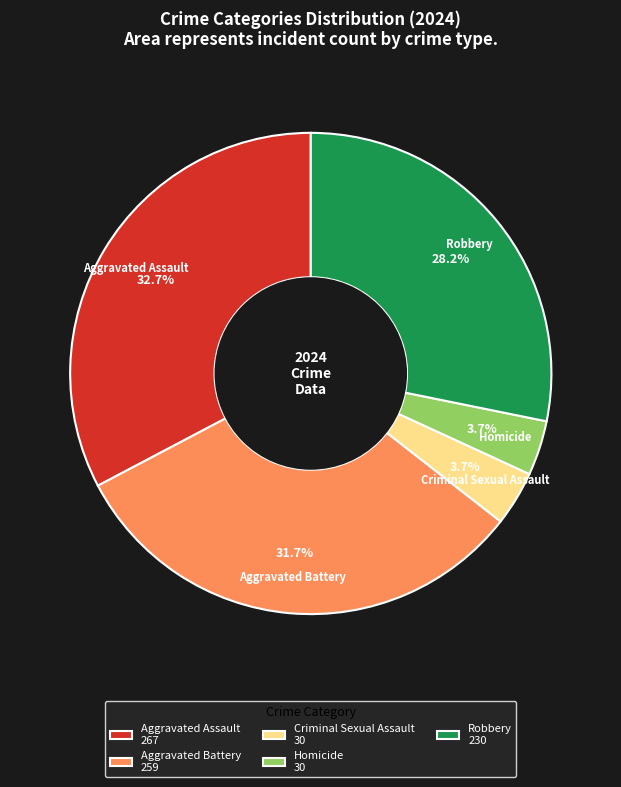

Which category has the biggest portion of the pie?

Aggravated Assault